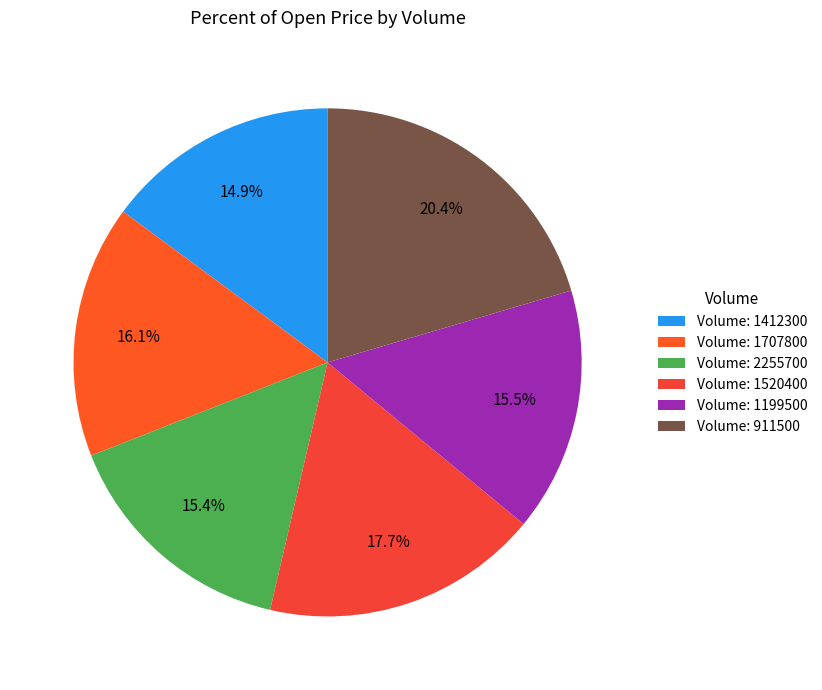

To the nearest percent, what is the average slice percentage?

17%